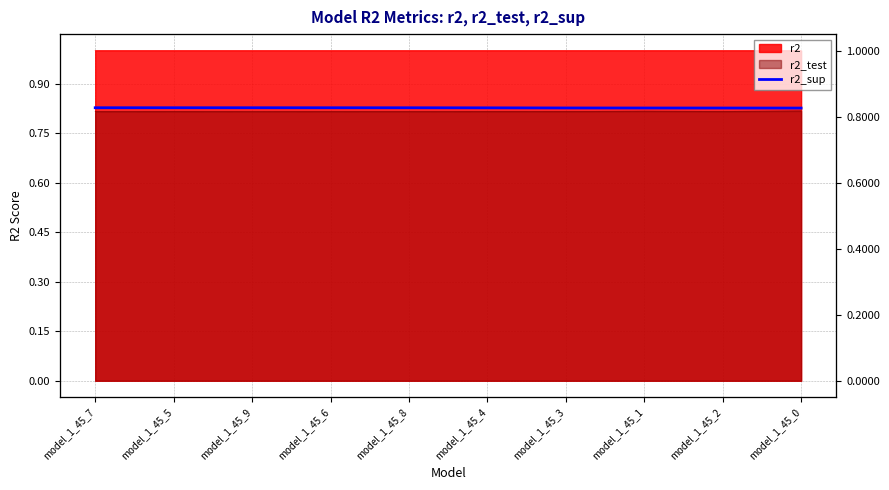

Reading left to right, what are all the values shown in this chart?

model_1_45_7=0.8	model_1_45_5=0.8	model_1_45_9=0.8	model_1_45_6=0.8	model_1_45_8=0.8	model_1_45_4=0.8	model_1_45_3=0.8	model_1_45_1=0.8	model_1_45_2=0.8	model_1_45_0=0.8